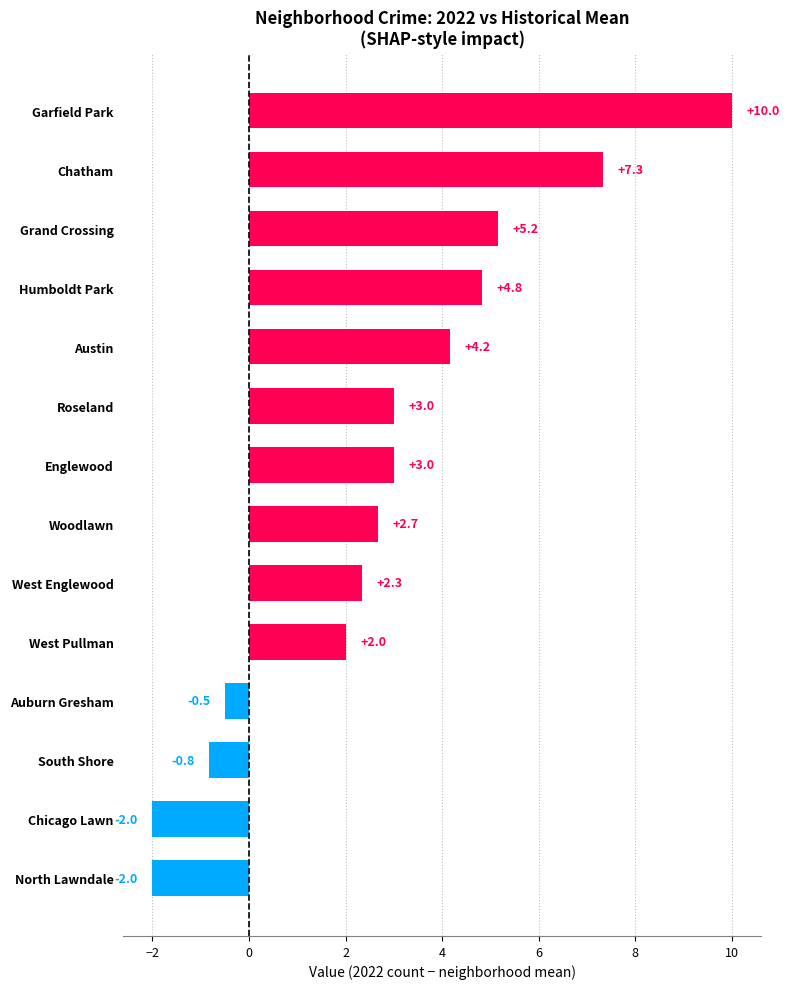

What is the average value?

2.8